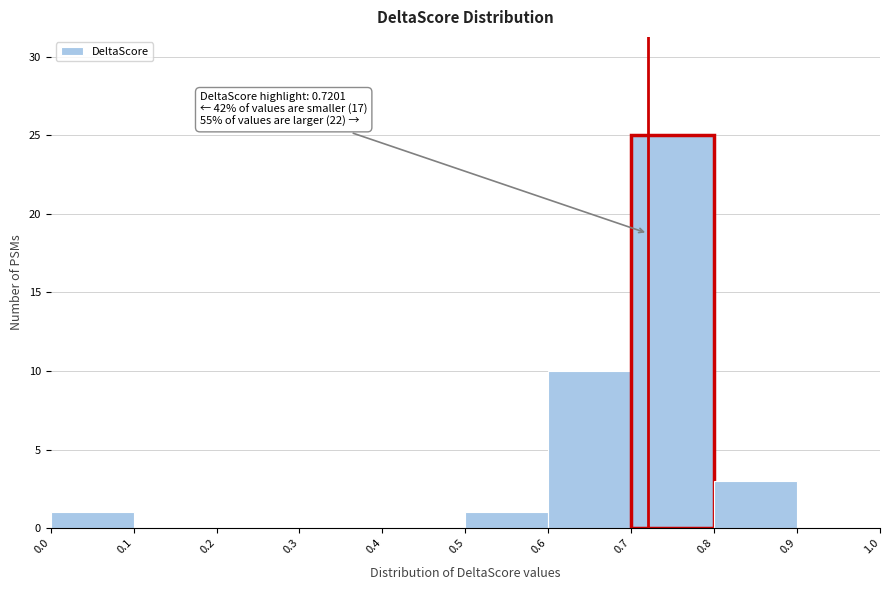

Which range on the x-axis has the tallest bar?

0.7 to 0.8